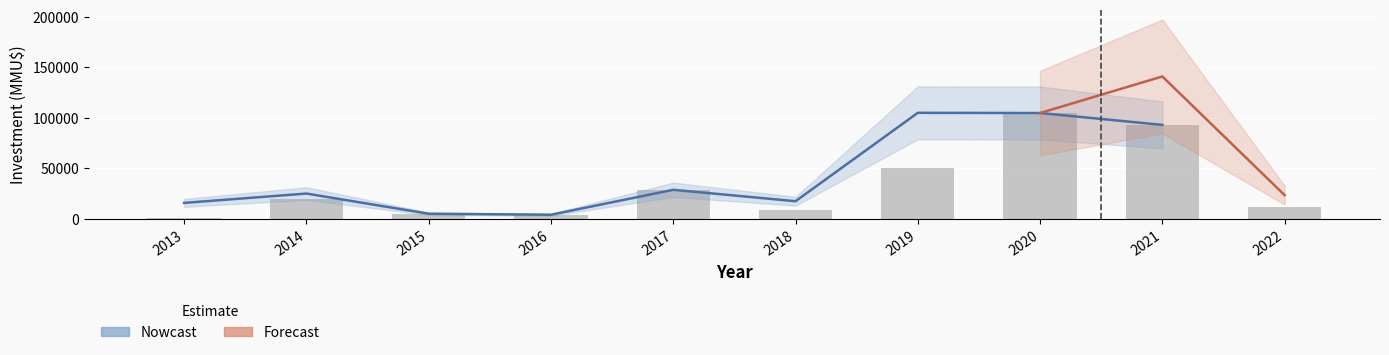

What is the difference between the Nowcast values at 2014 and 2020?

79810